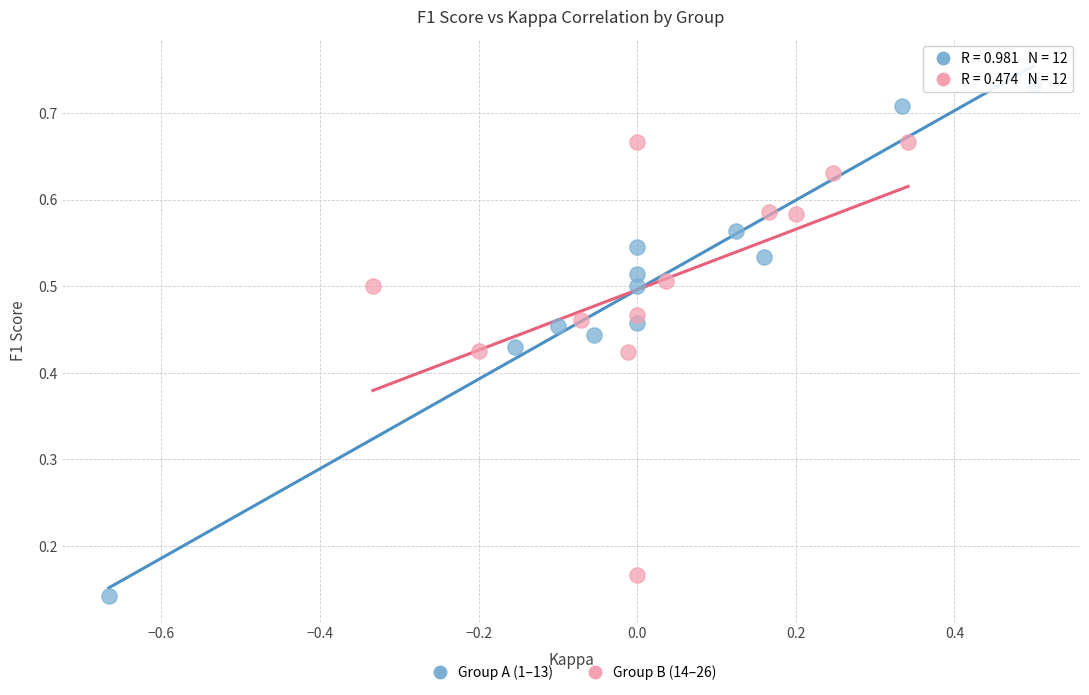

Which series contains the highest Y value?

Group A (1–13)